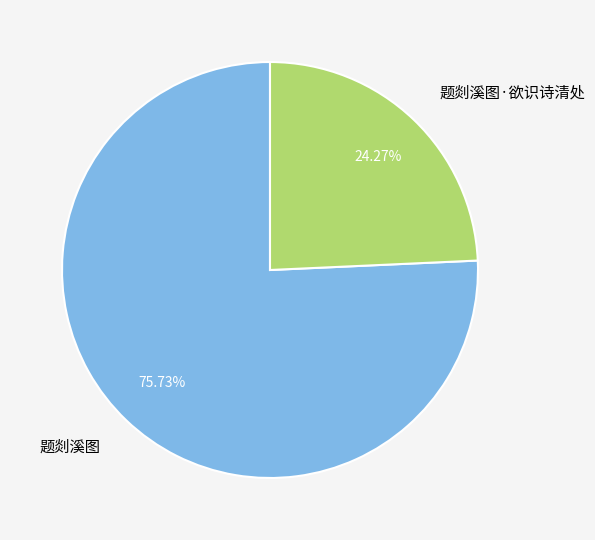

What percentage is the 题剡溪图 slice, to the nearest percent?

76%